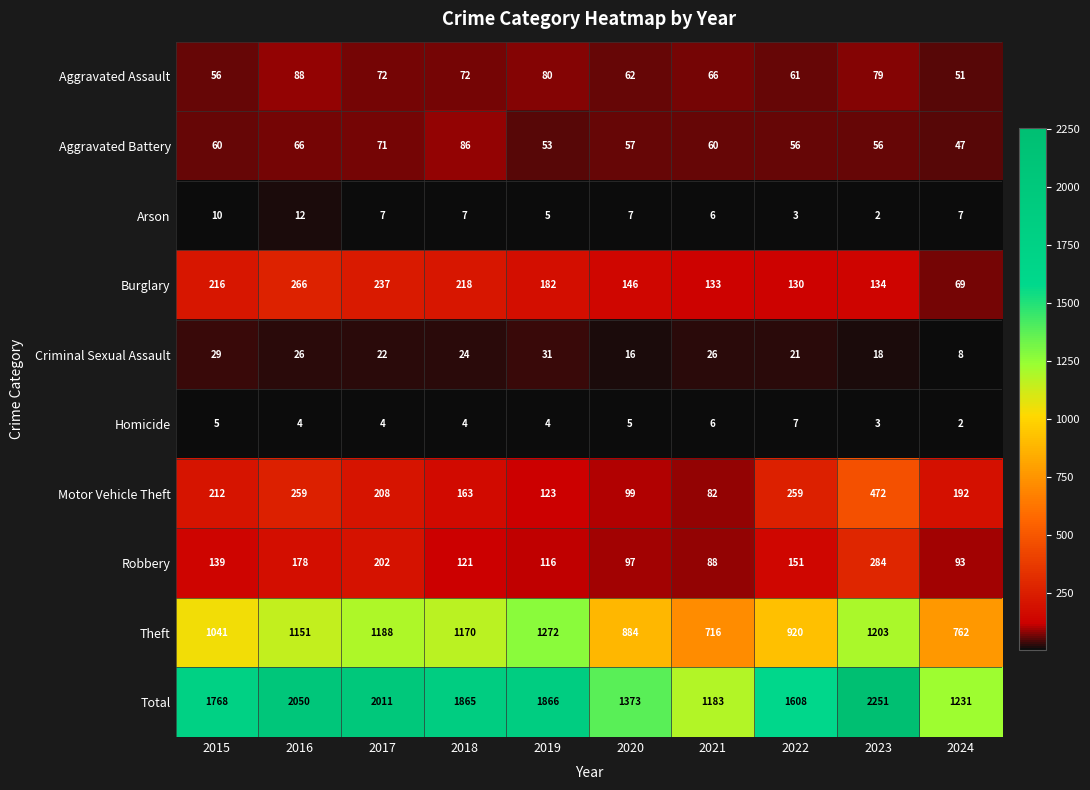

What is the difference between the maximum and minimum values in the Total series?

1068